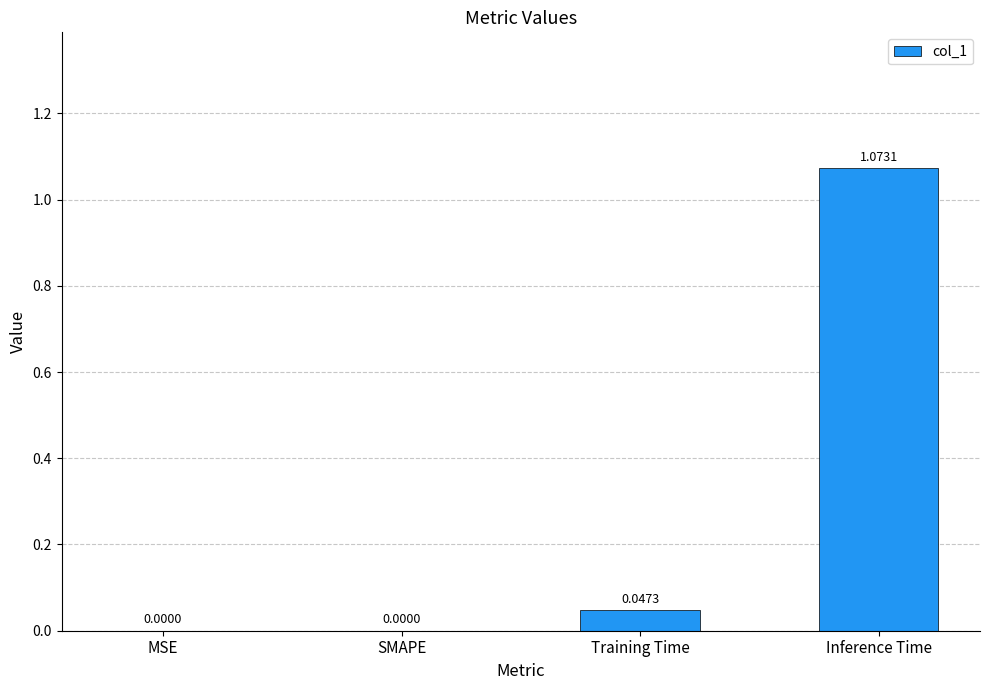

Which label corresponds to the largest value in the chart?

Inference Time